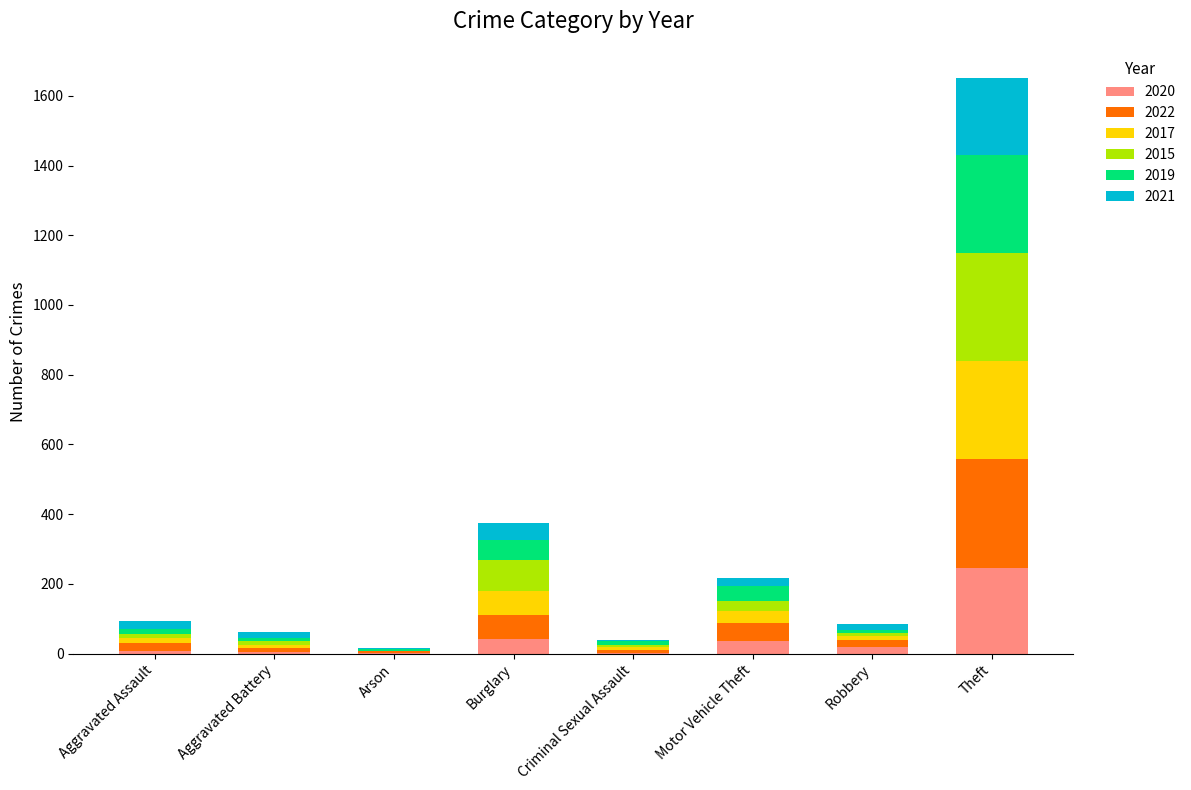

What is the total value across all series at Arson?

17